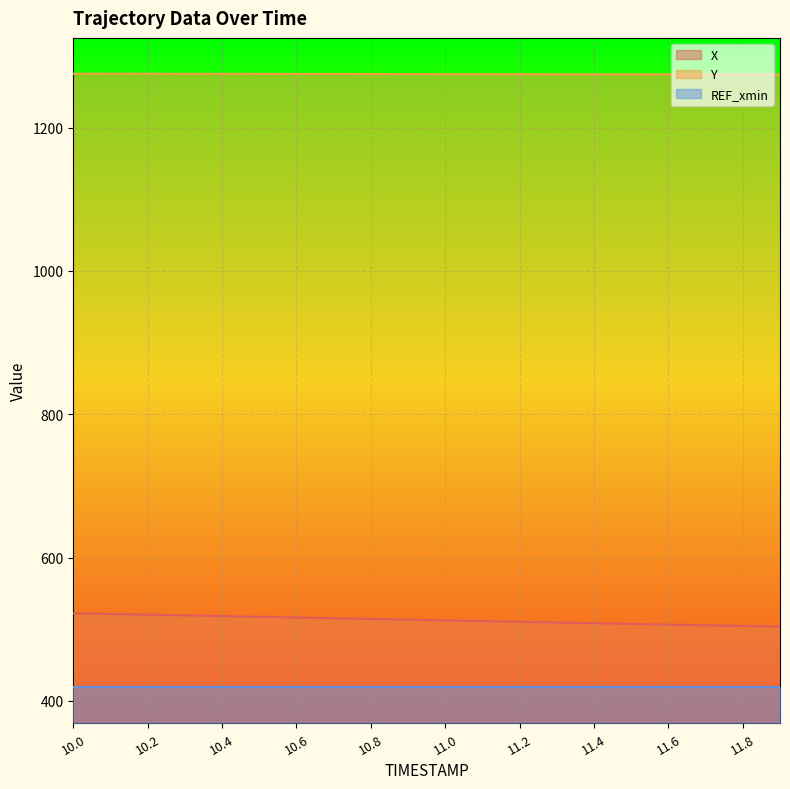

True or false: X and Y intersect in this chart.

False